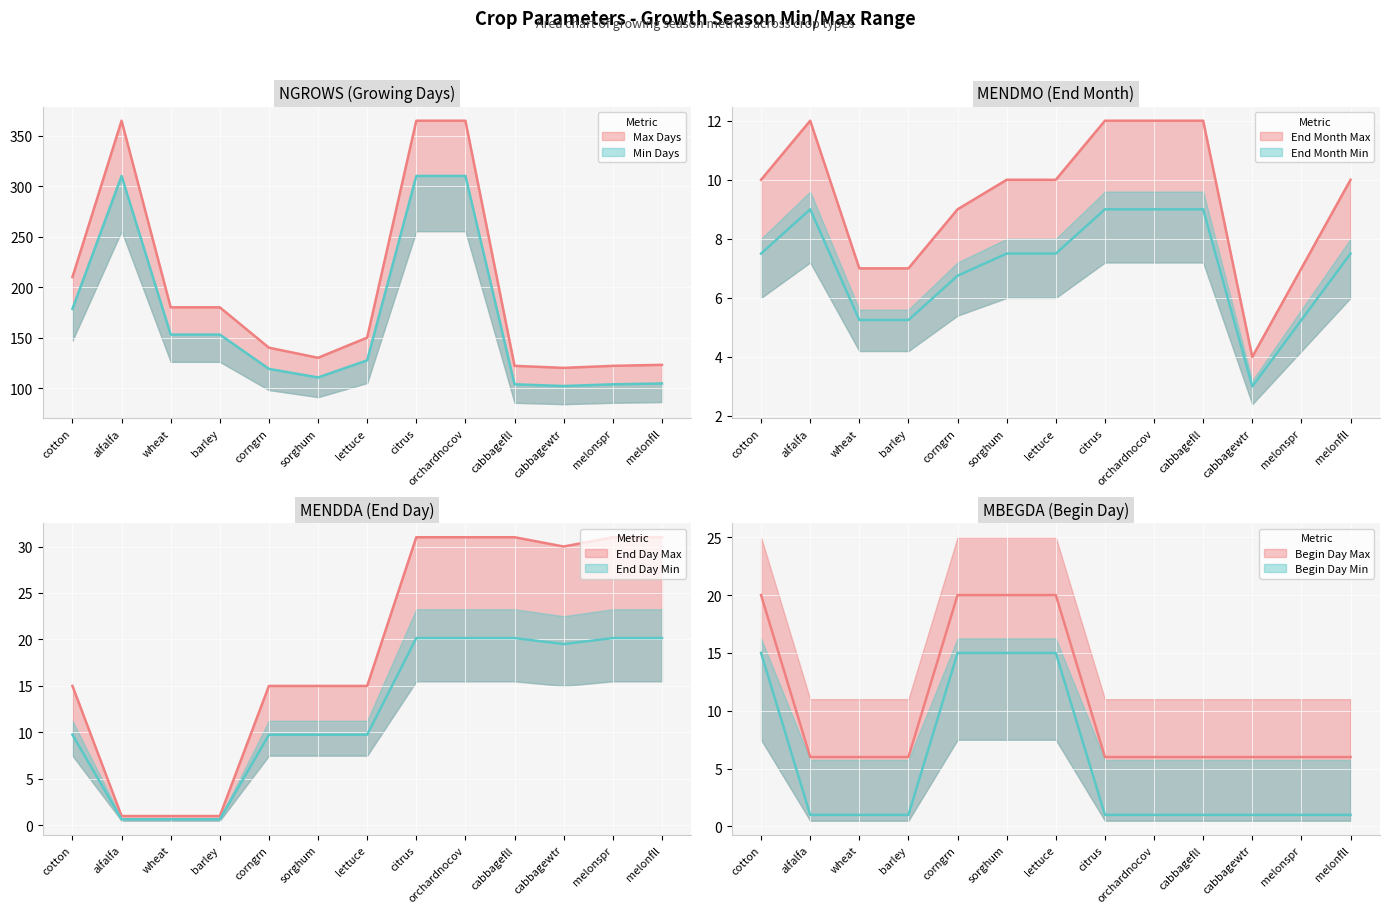

Which category has the highest value in the MENDDA series?

citrus